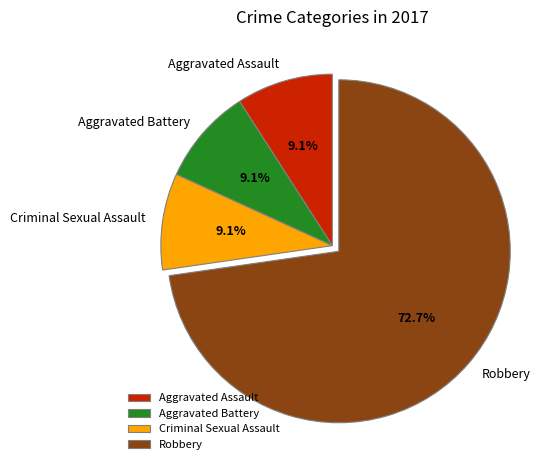

What is the ratio of the value at Aggravated Battery to the value at Aggravated Assault?

1.0